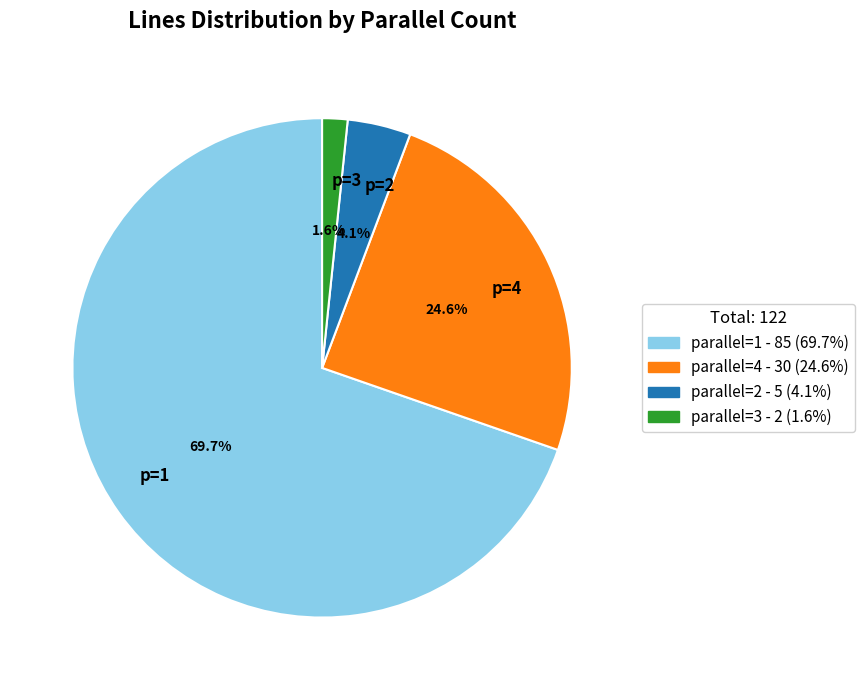

Does any single category account for the majority?

Yes